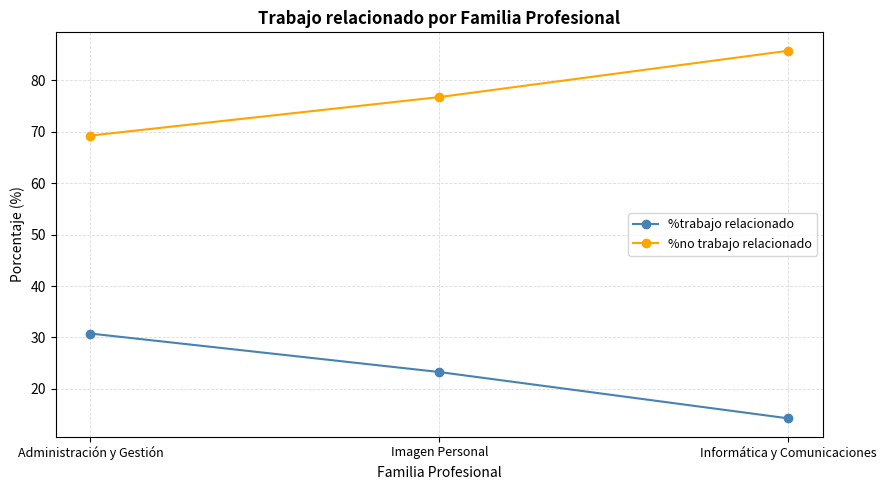

How many categories are shown in the chart?

3